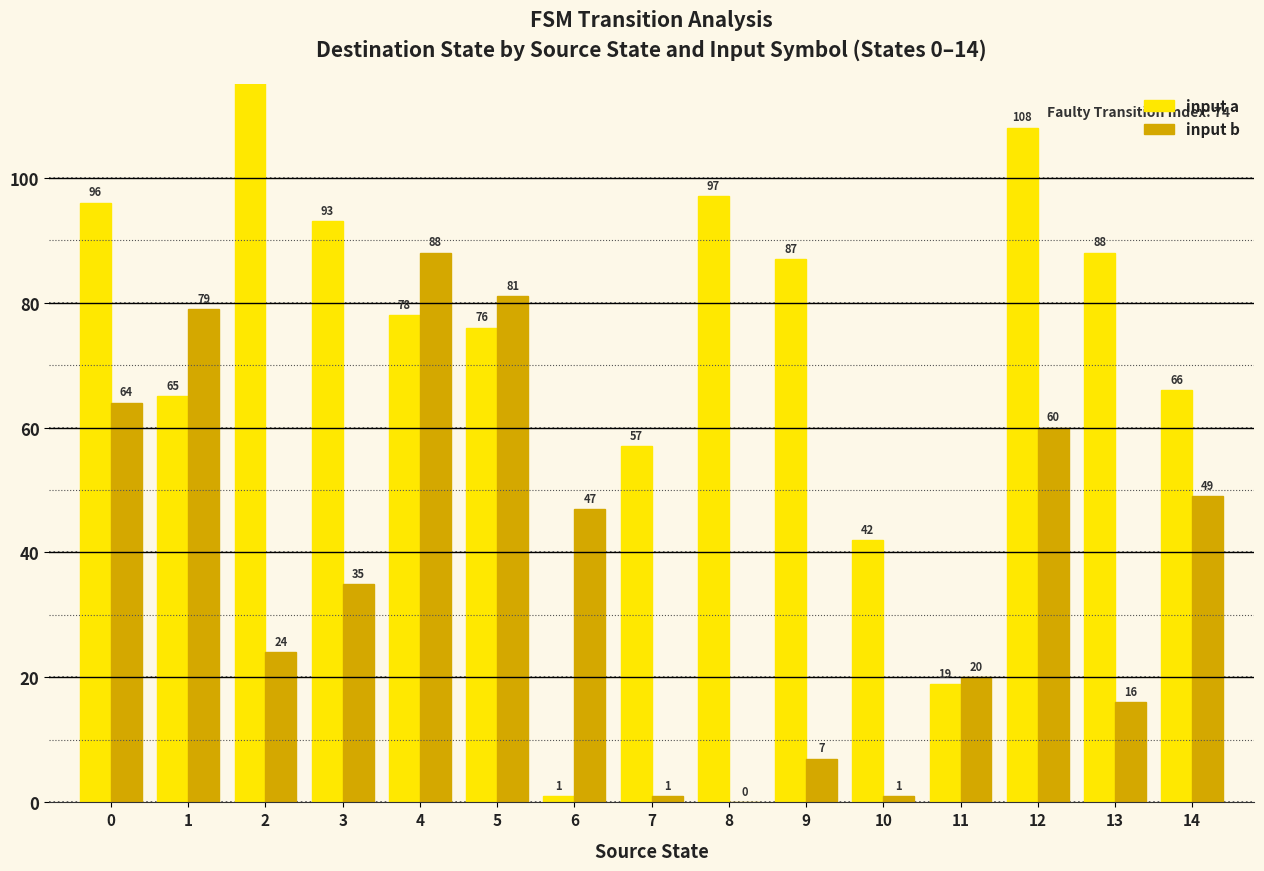

What are all the series names shown in the legend?

input a, input b